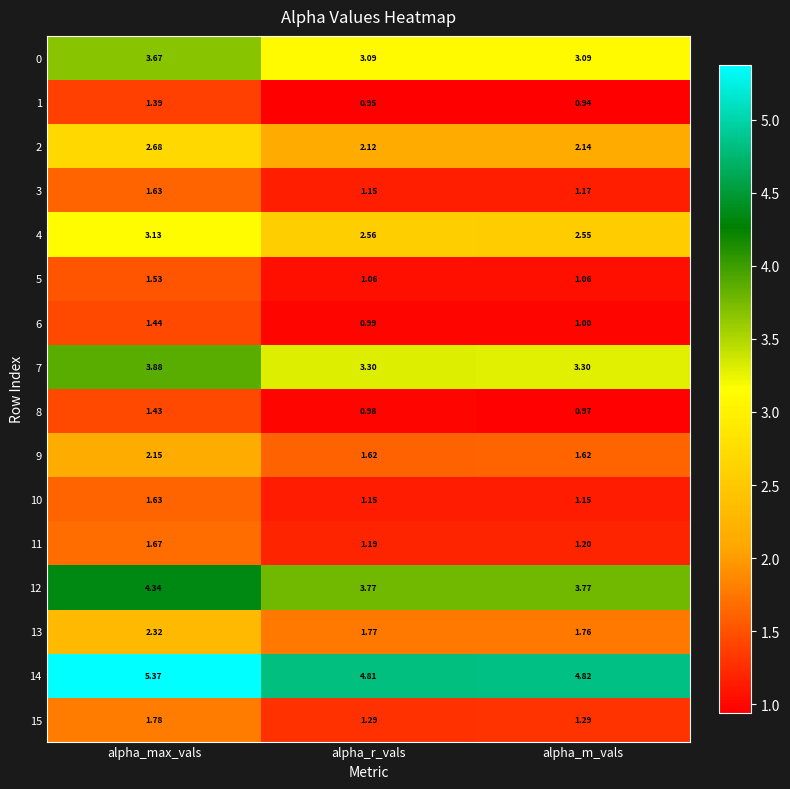

At which label is 4 closest to 2?

alpha_m_vals